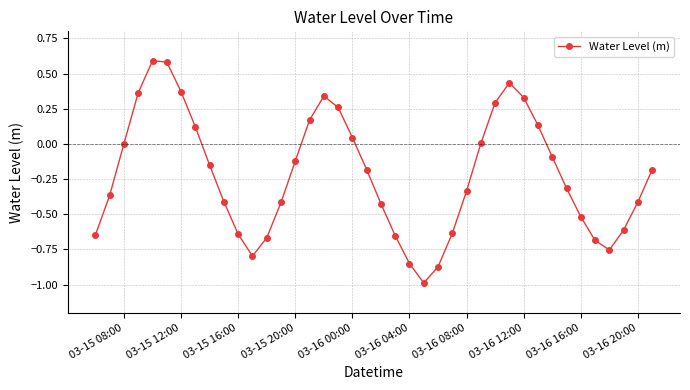

How many lines are shown in the chart?

1